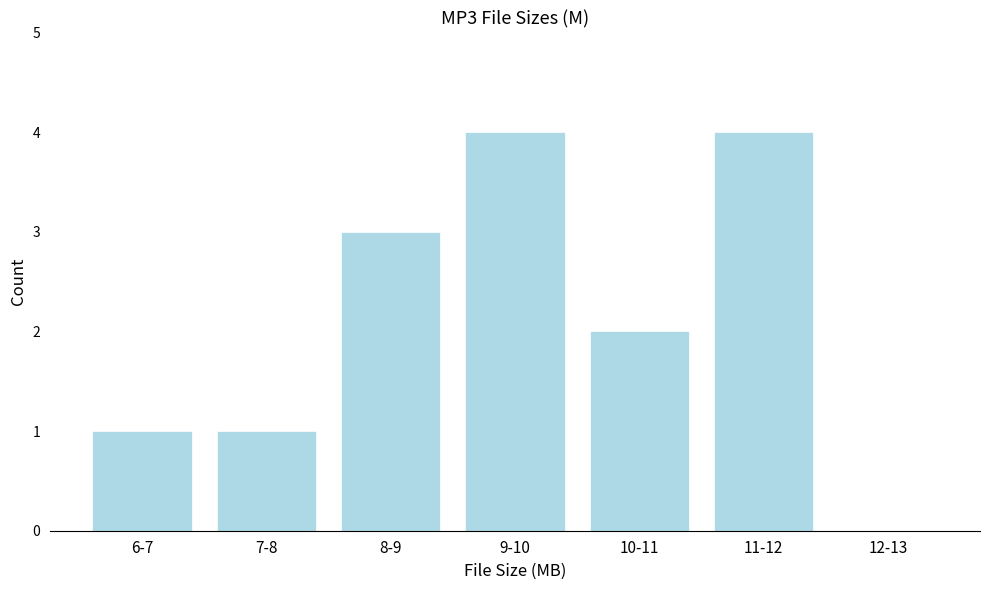

Reading left to right, what are all the values shown in this chart?

6-7=1	7-8=1	8-9=3	9-10=4	10-11=2	11-12=4	12-13=0